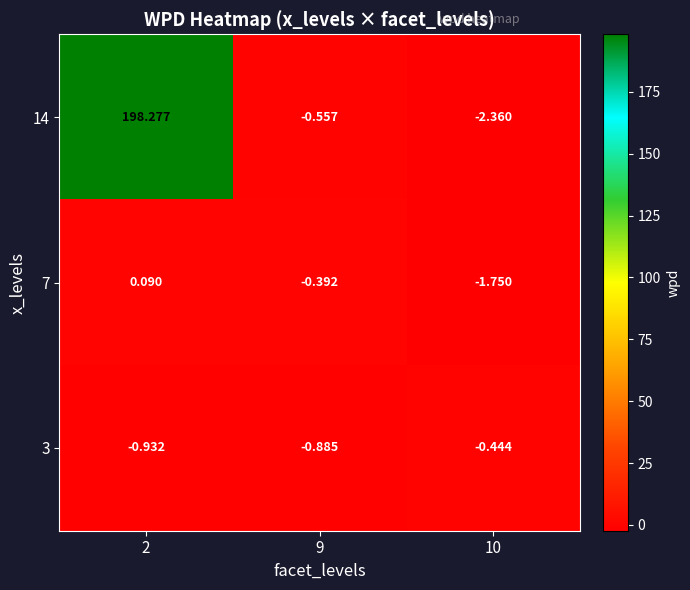

Rank the series by their maximum value, from highest to lowest.

14, 7, 3